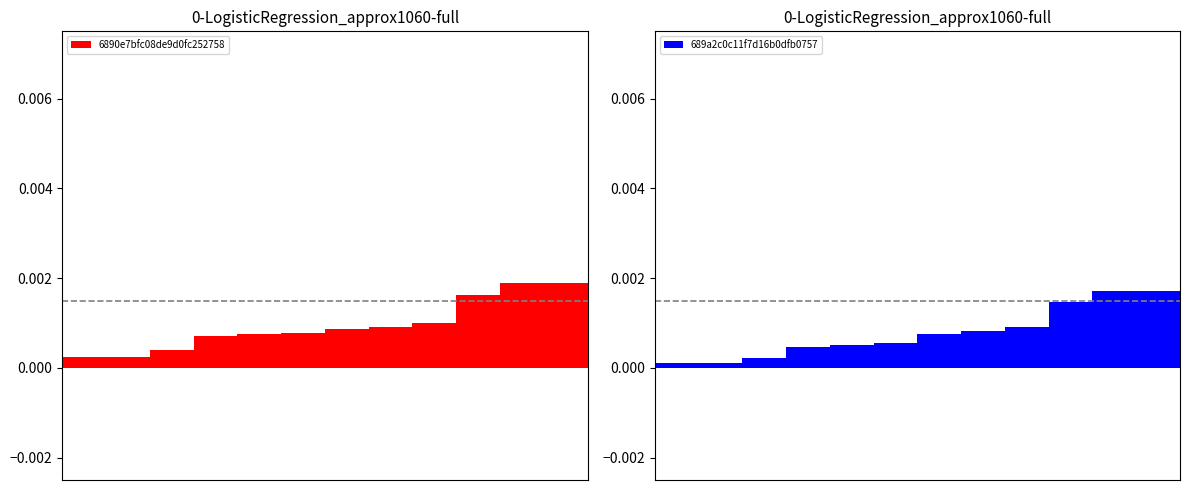

How many 6890e7bfc08de9d0fc252758 values are between 0 and 1?

12